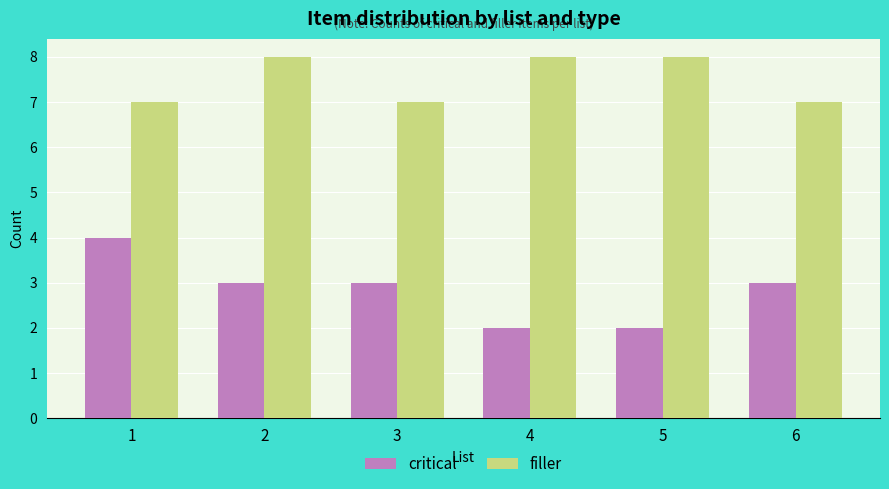

List the series in order of their overall mean, highest first.

filler, critical